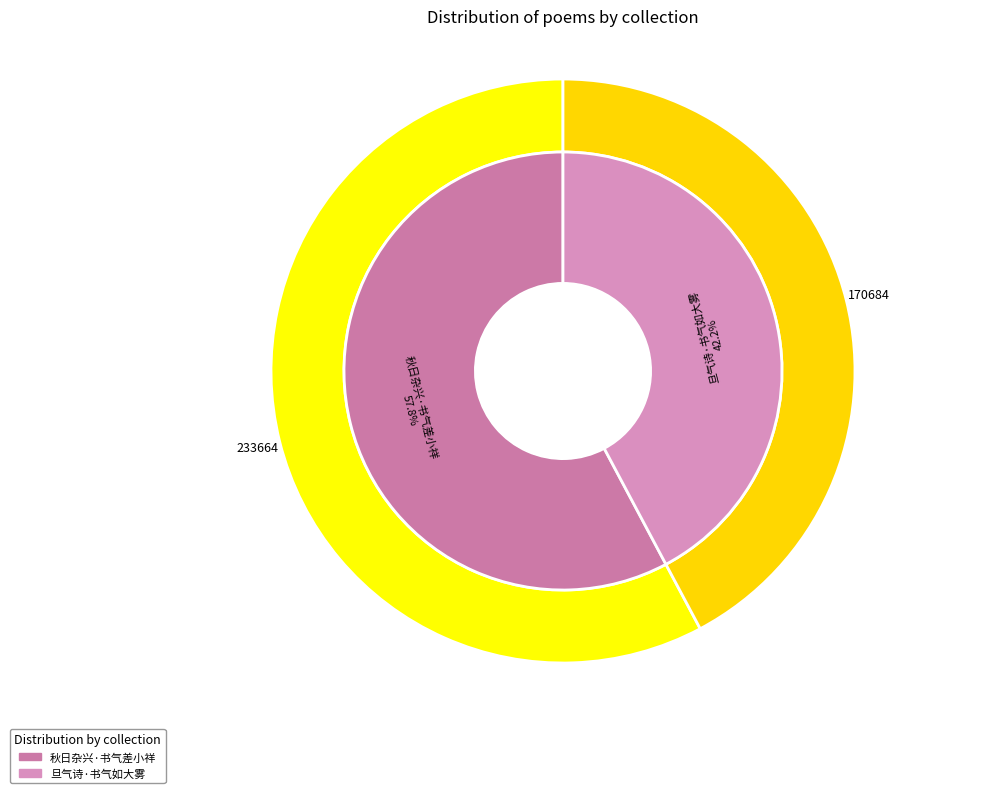

To the nearest percent, what is the combined percentage of 旦气诗·书气如大雾 and 秋日杂兴·书气差小祥?

100%